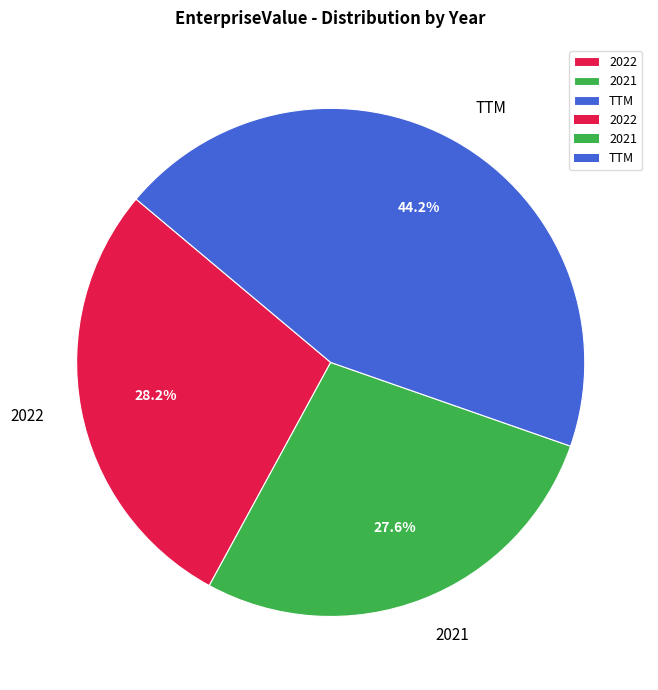

To the nearest percent, what percentage of the pie is 2022?

28%